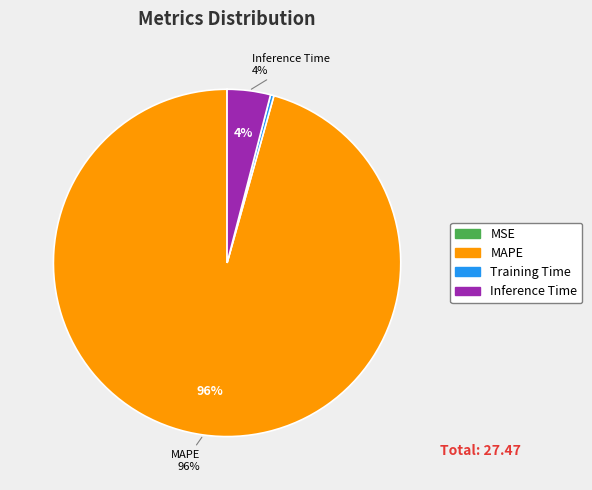

Does Inference Time represent more than half of the total?

No